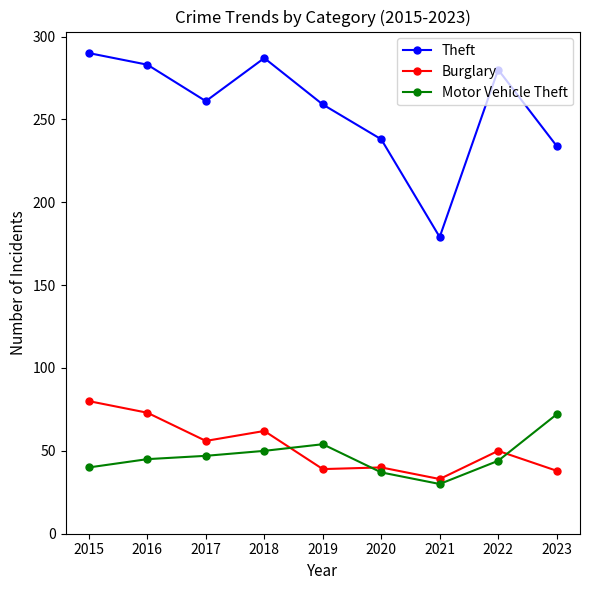

Is this an area chart (filled region under the line)?

No